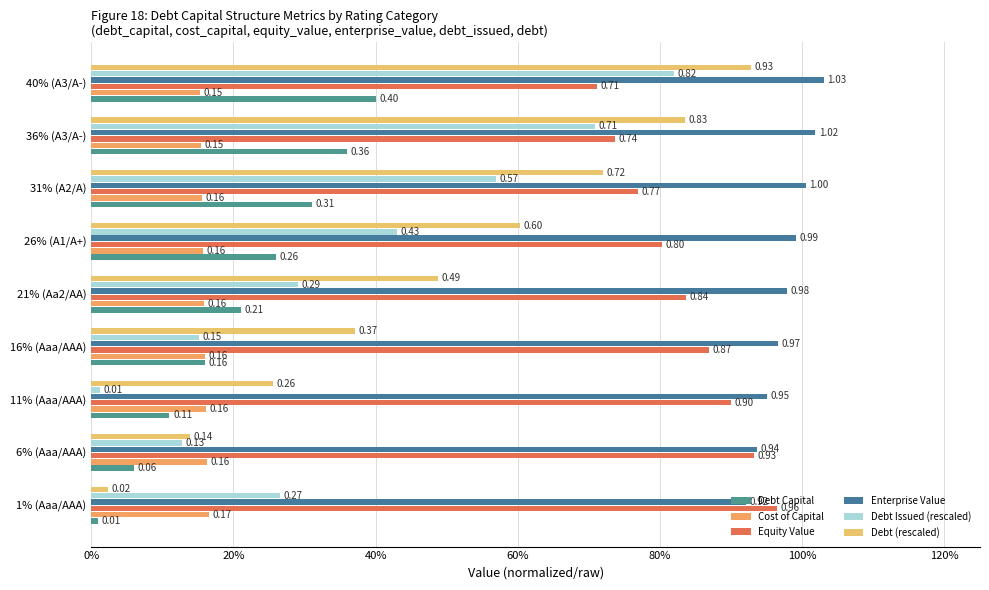

Rank the series by their maximum value, from highest to lowest.

Enterprise Value, Equity Value, Debt (rescaled), Debt Issued (rescaled), Debt Capital, Cost of Capital